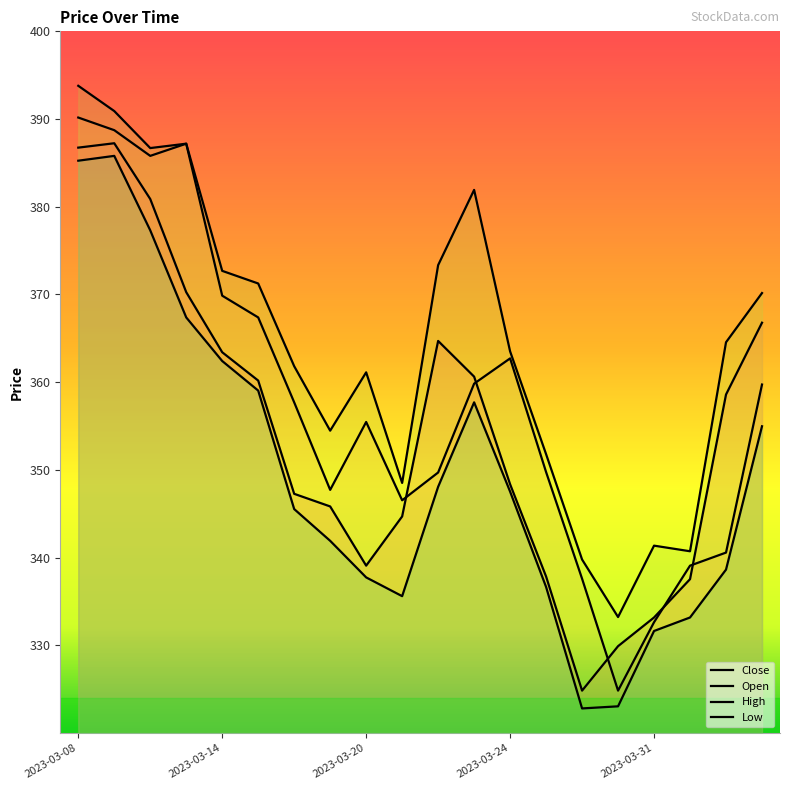

True or false: High and Low cross at least once.

False